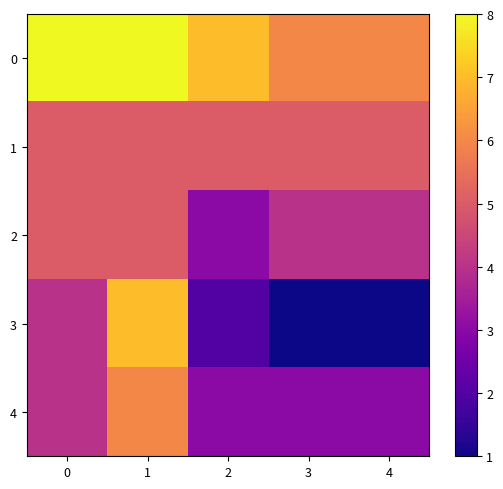

Rank the series at 0 from lowest to highest value.

row_3, row_4, row_1, row_2, row_0